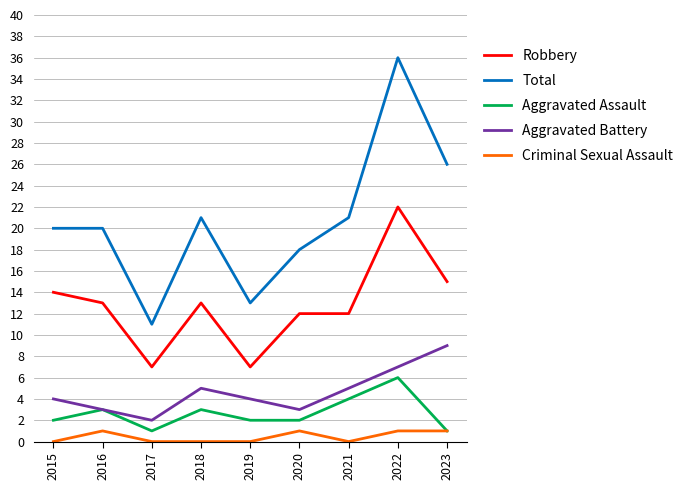

At which label does Aggravated Assault reach its peak?

2022